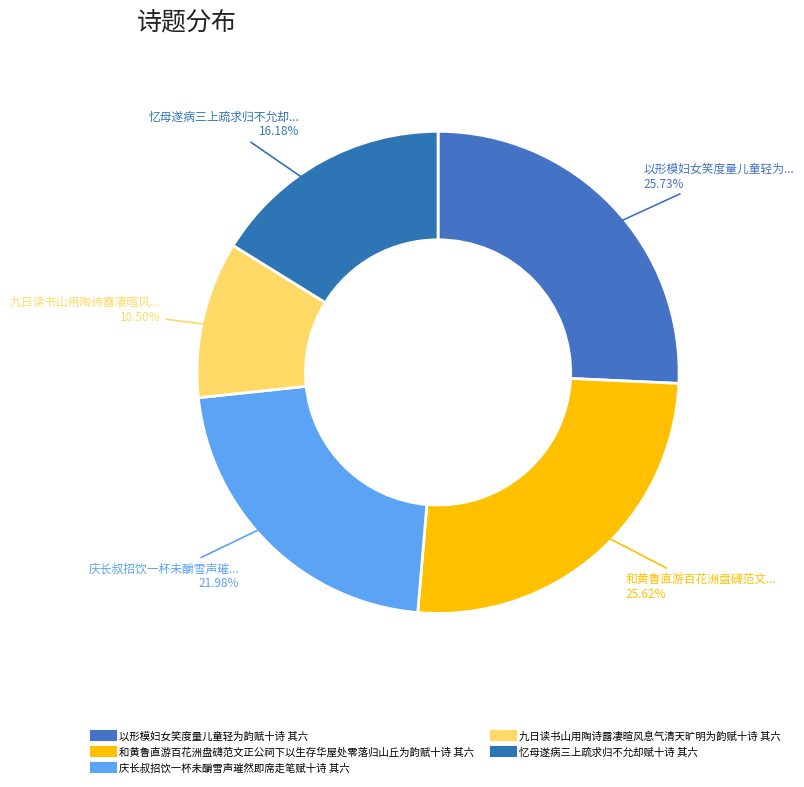

To the nearest percent, what portion does 以形模妇女笑度量儿童轻为韵赋十诗 其六 represent?

26%